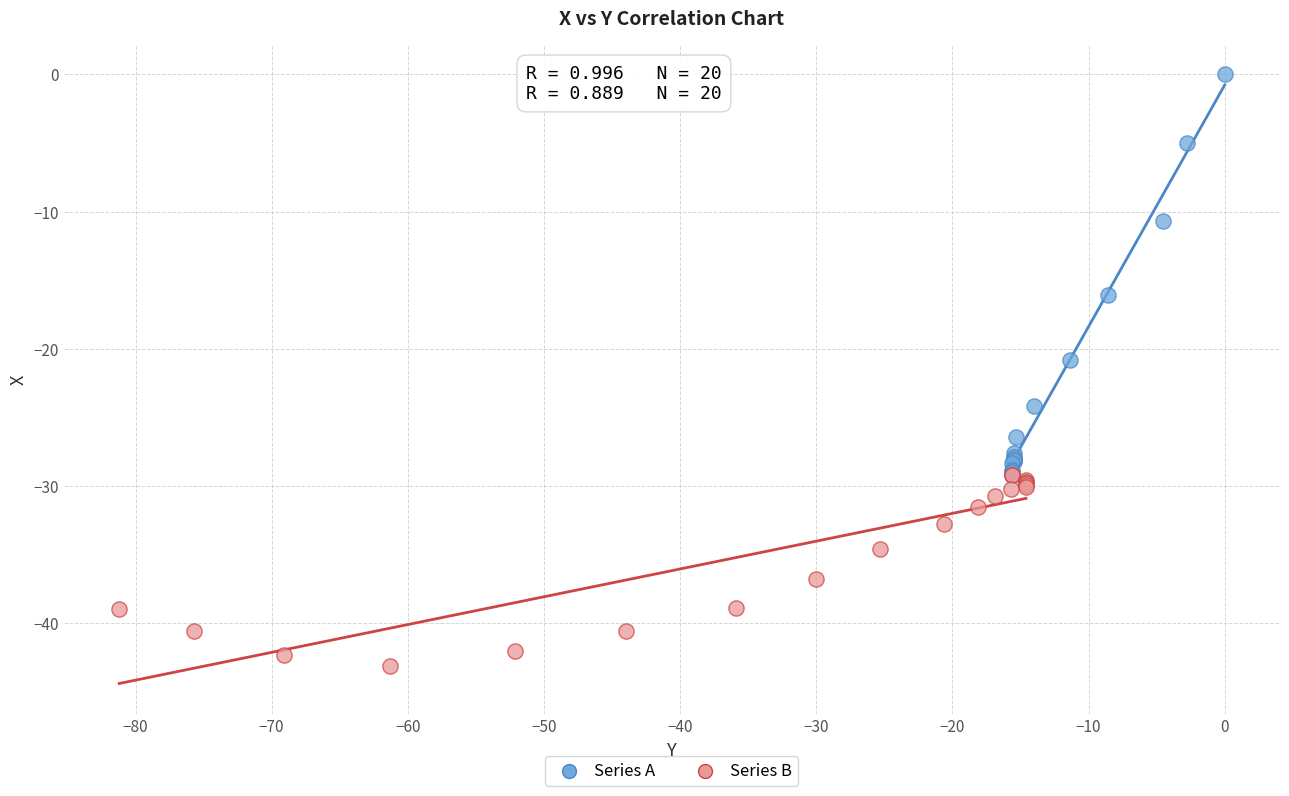

Which series contains the highest Y value?

Series A